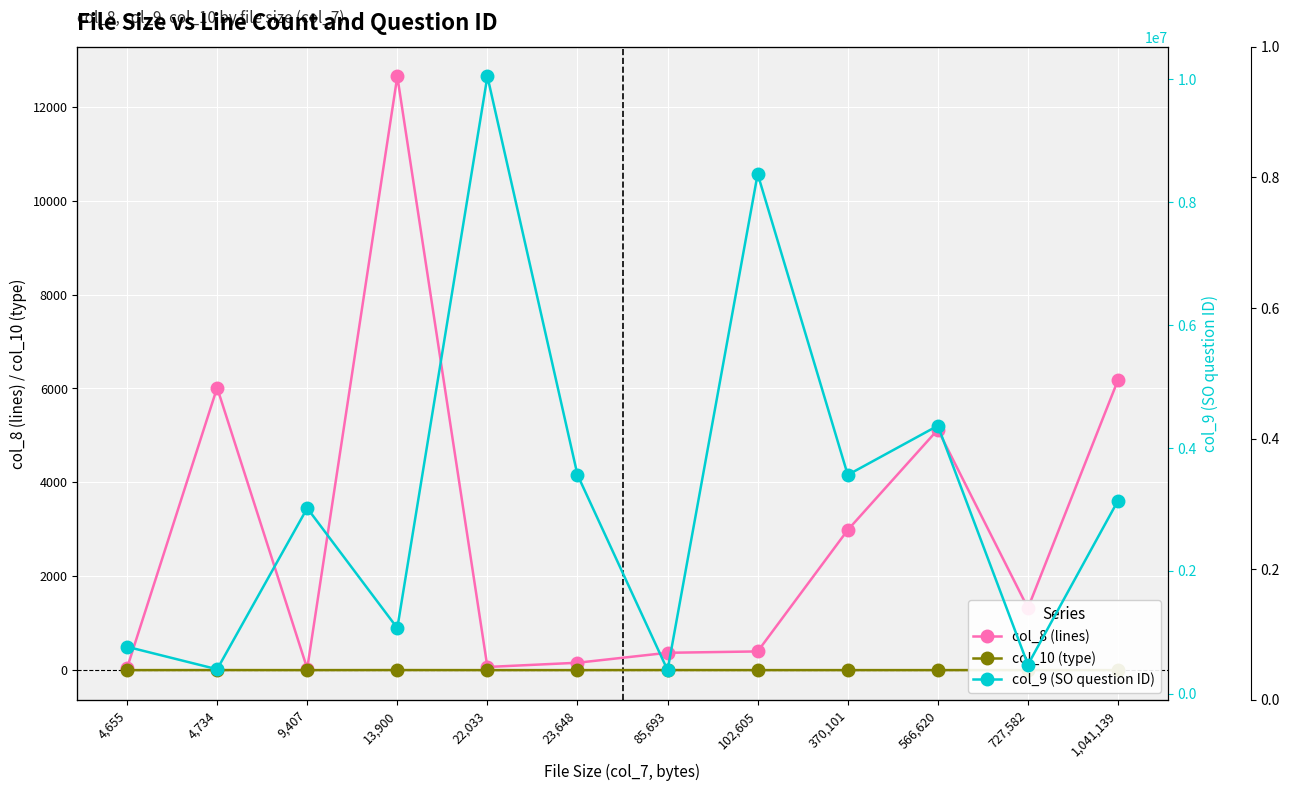

True or false: col_8 (lines) and col_10 (type) cross at least once.

False